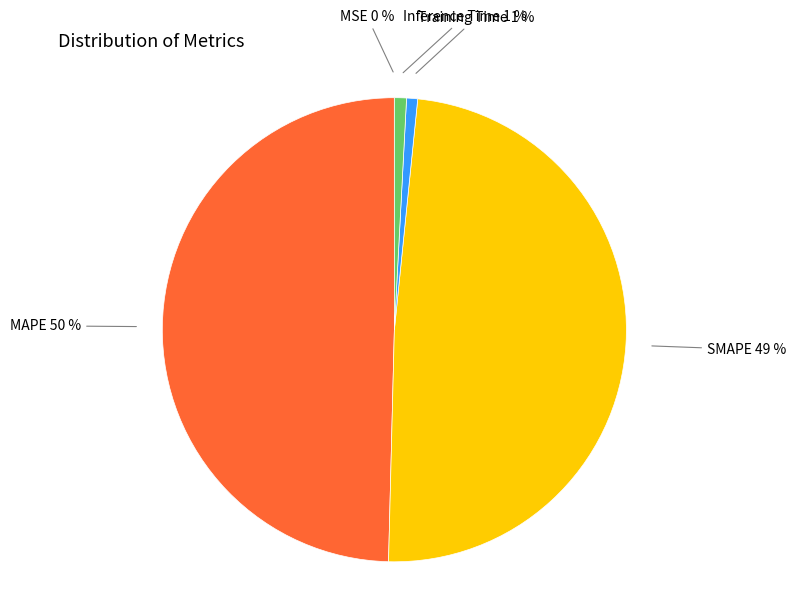

What percentage is the SMAPE slice, to the nearest percent?

49%